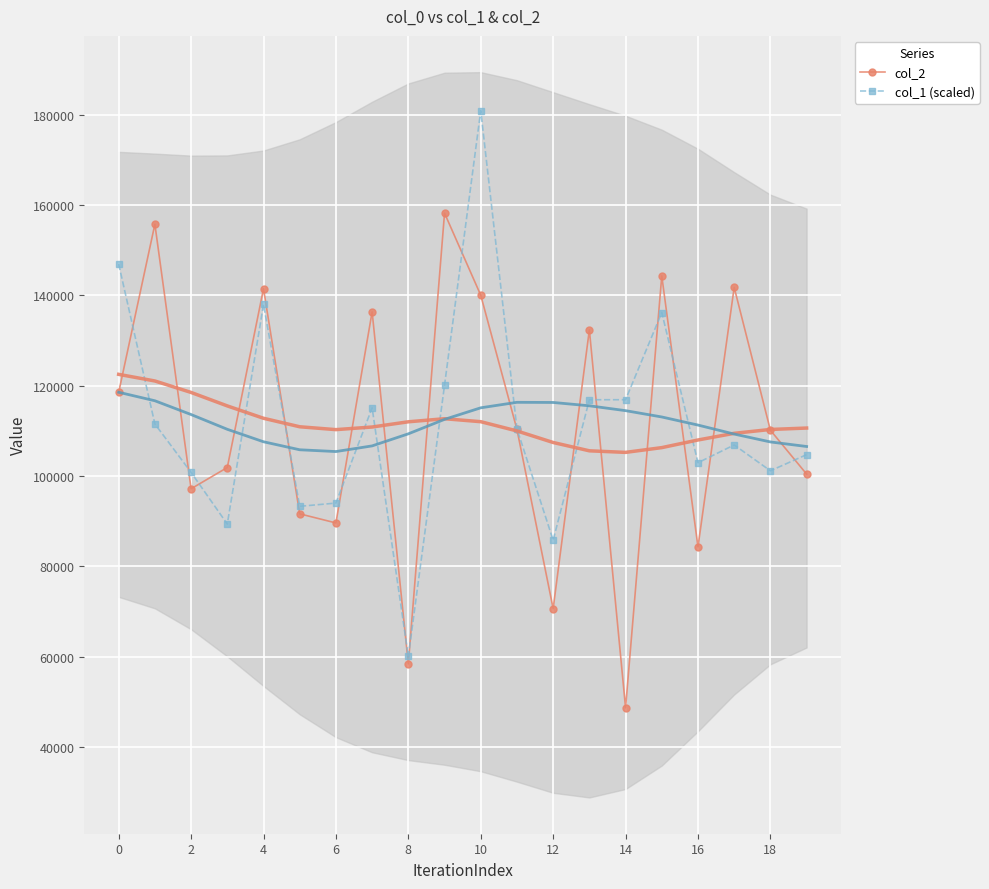

At which category is the sum across all series the highest?

10